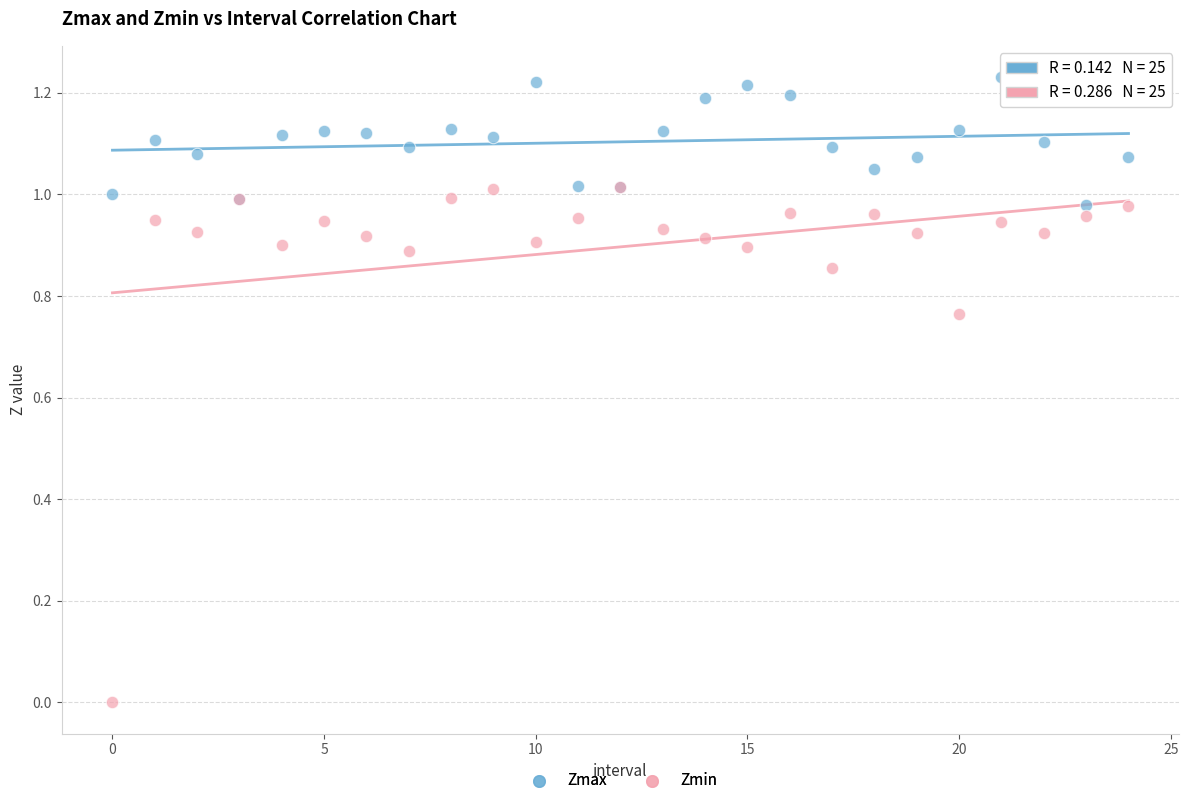

What are all the series names shown in the legend?

Zmax, Zmin